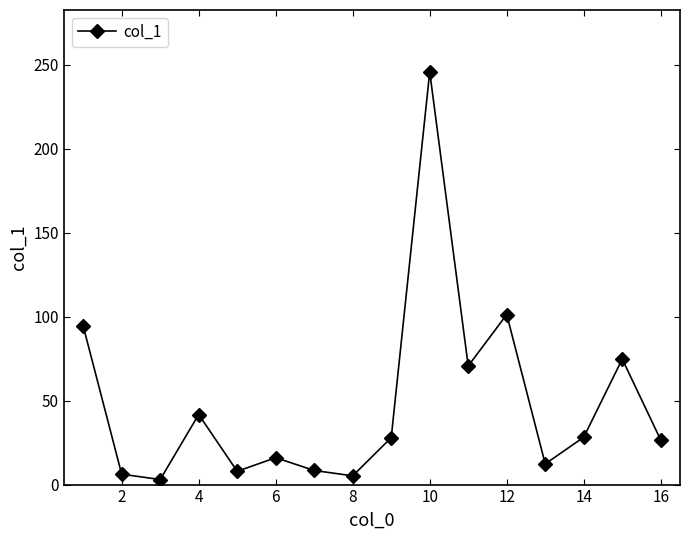

How many points are lower than both their immediate neighbors (excluding endpoints)?

5